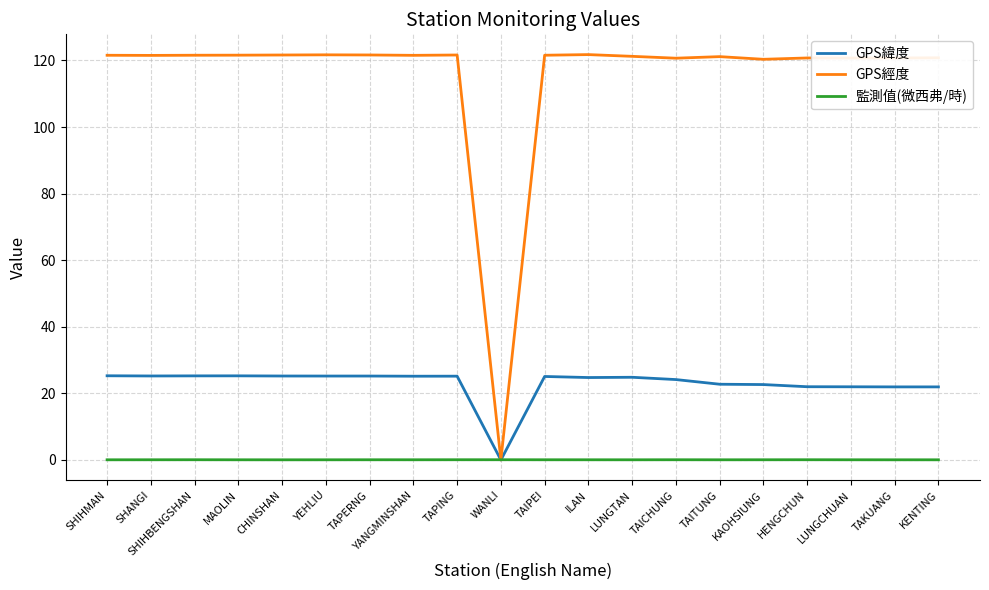

The value of GPS緯度 at CHINSHAN is 25.2. True or false?

True